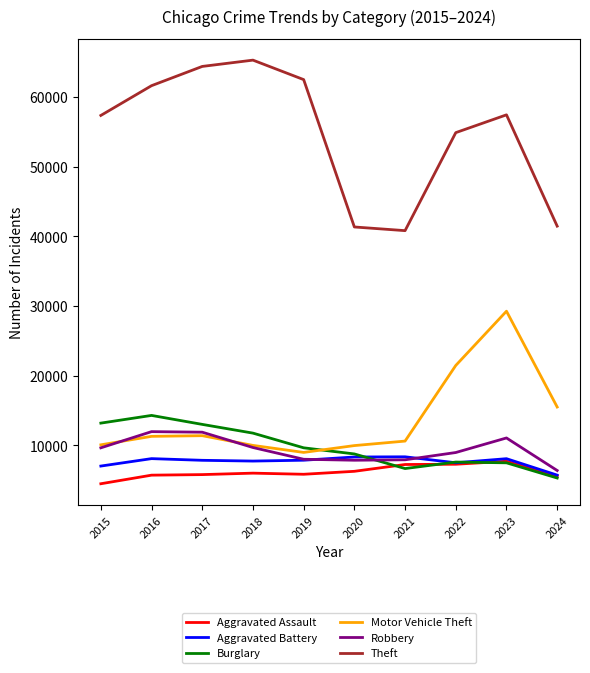

What is the minimum value for Aggravated Battery?

5718